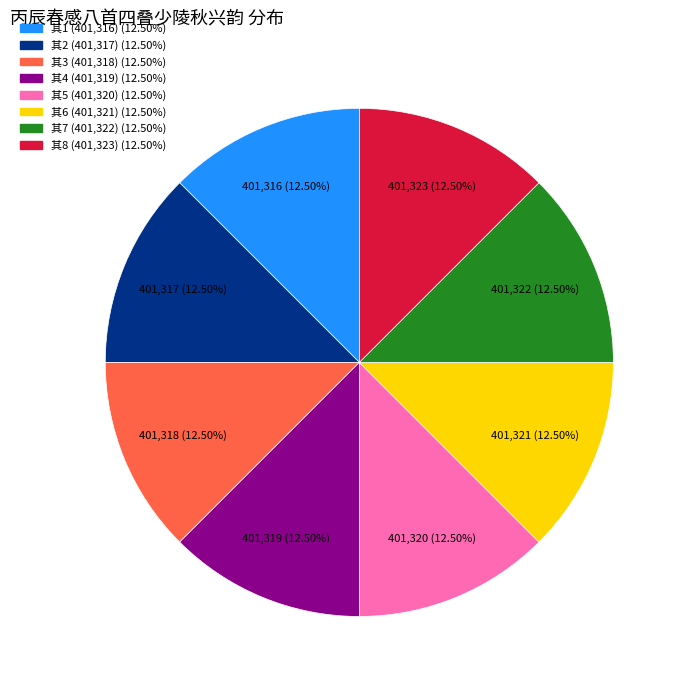

Is there a majority slice in this chart?

No